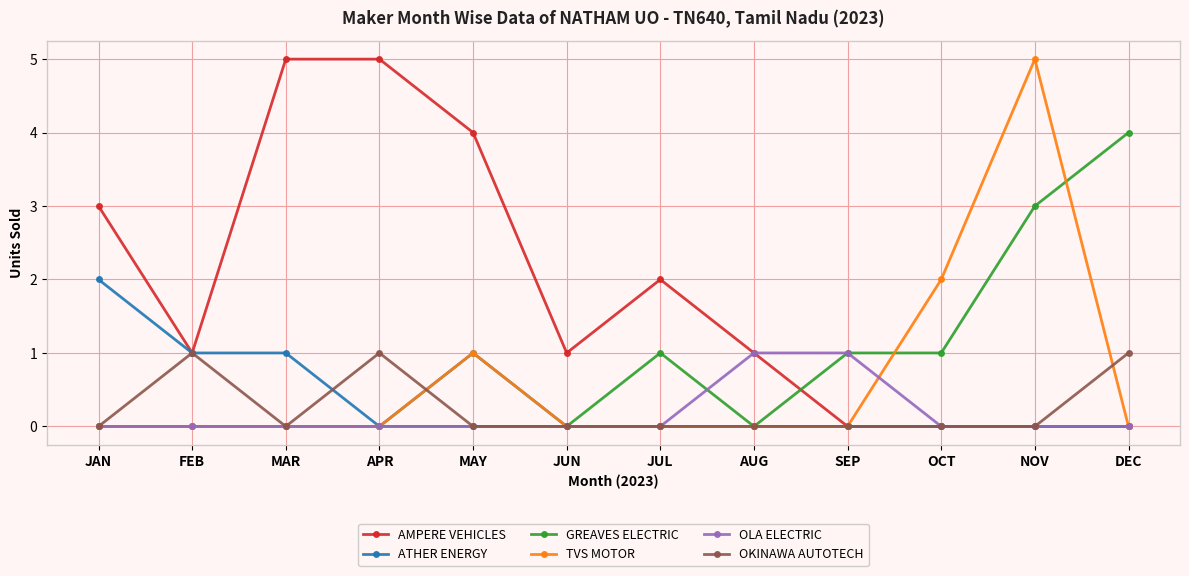

True or false: TVS MOTOR has more than 0 interior local peaks.

True